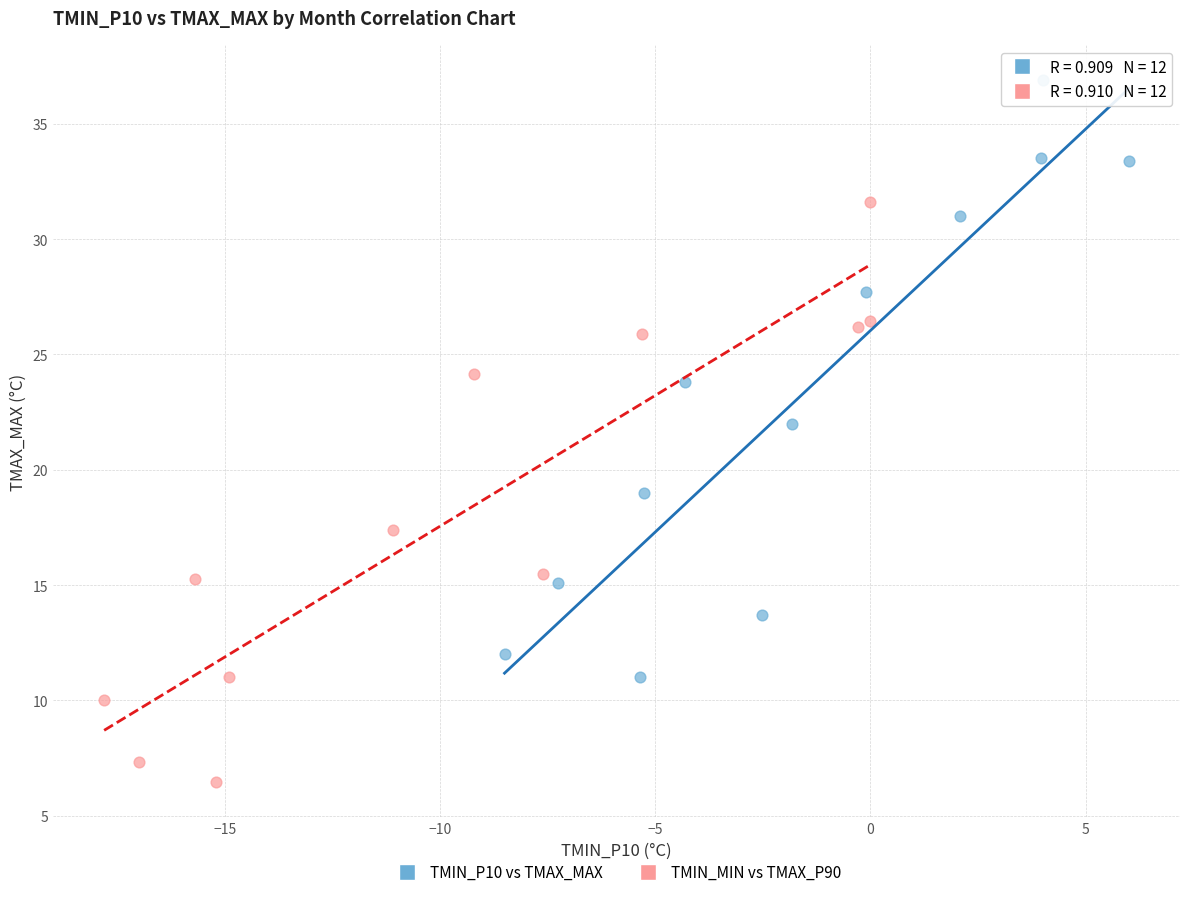

What are all the series names shown in the legend?

TMIN_P10 vs TMAX_MAX, TMIN_MIN vs TMAX_P90